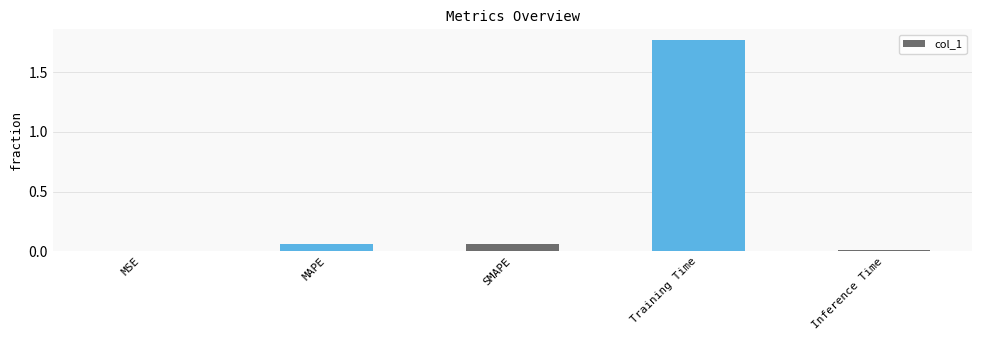

Is it true that the value at SMAPE is 0.0?

False